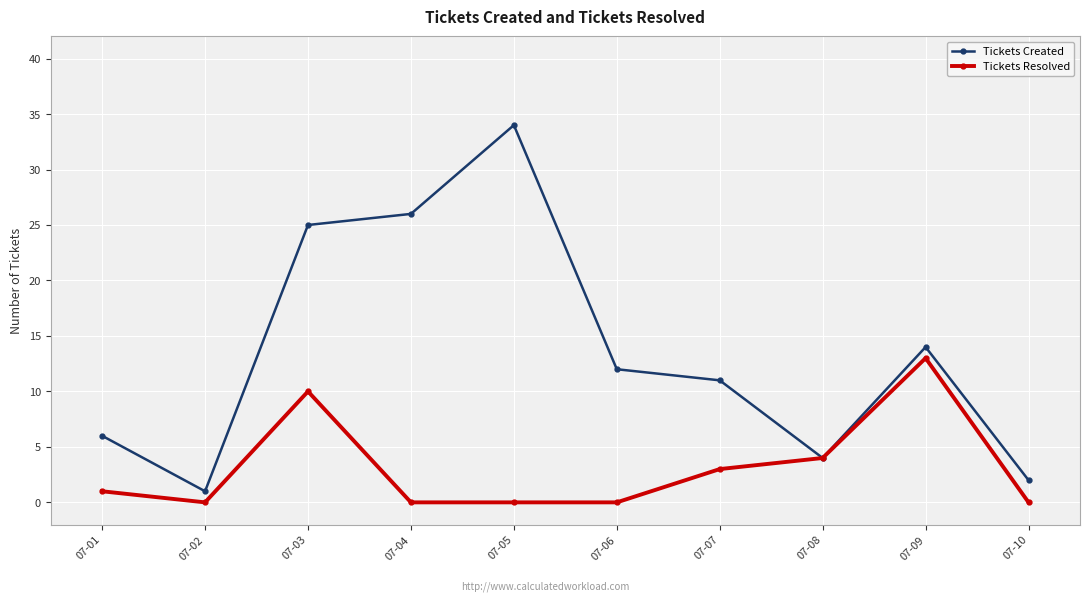

What is the value of the Tickets Resolved point at the 7th from the left?

3